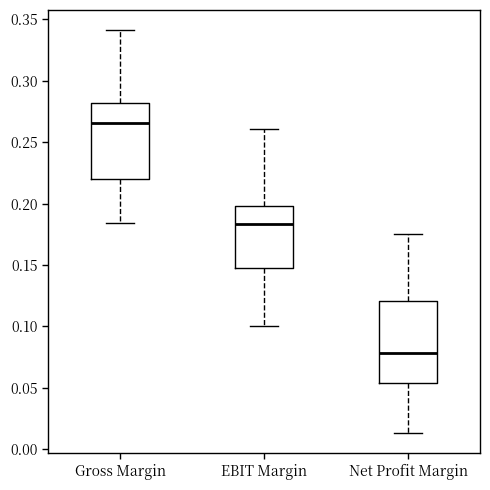

Where is the upper edge of the box for Gross Margin on the y-axis? The values are not printed on the chart, so give them approximately, as read against the axis.

0.280